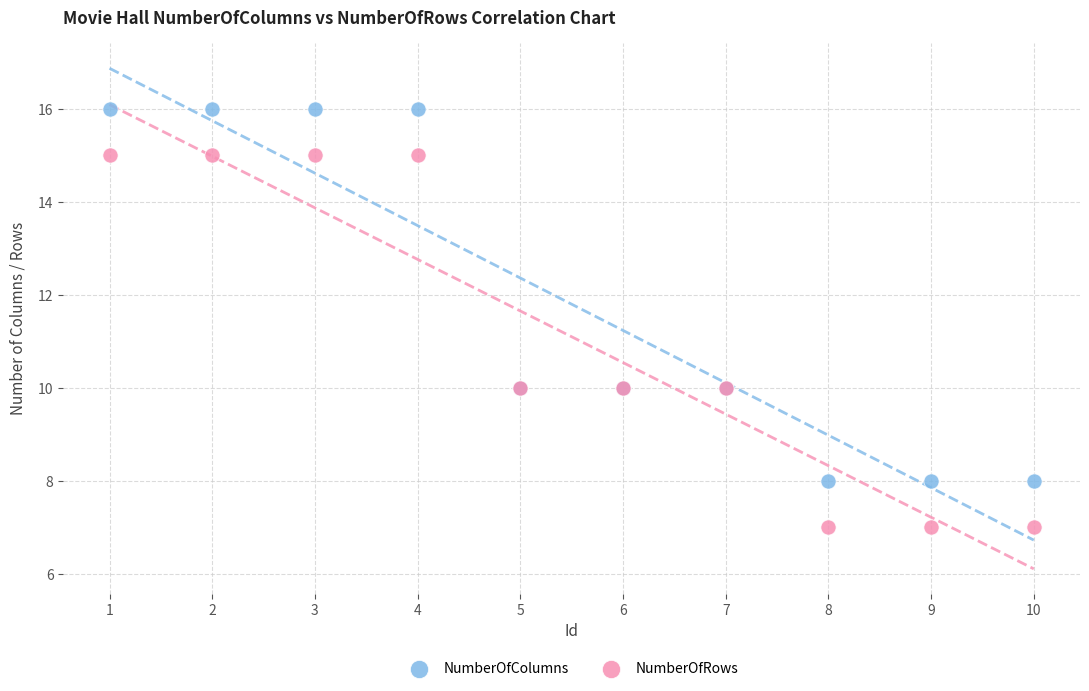

Which series reaches the minimum Y coordinate?

NumberOfRows